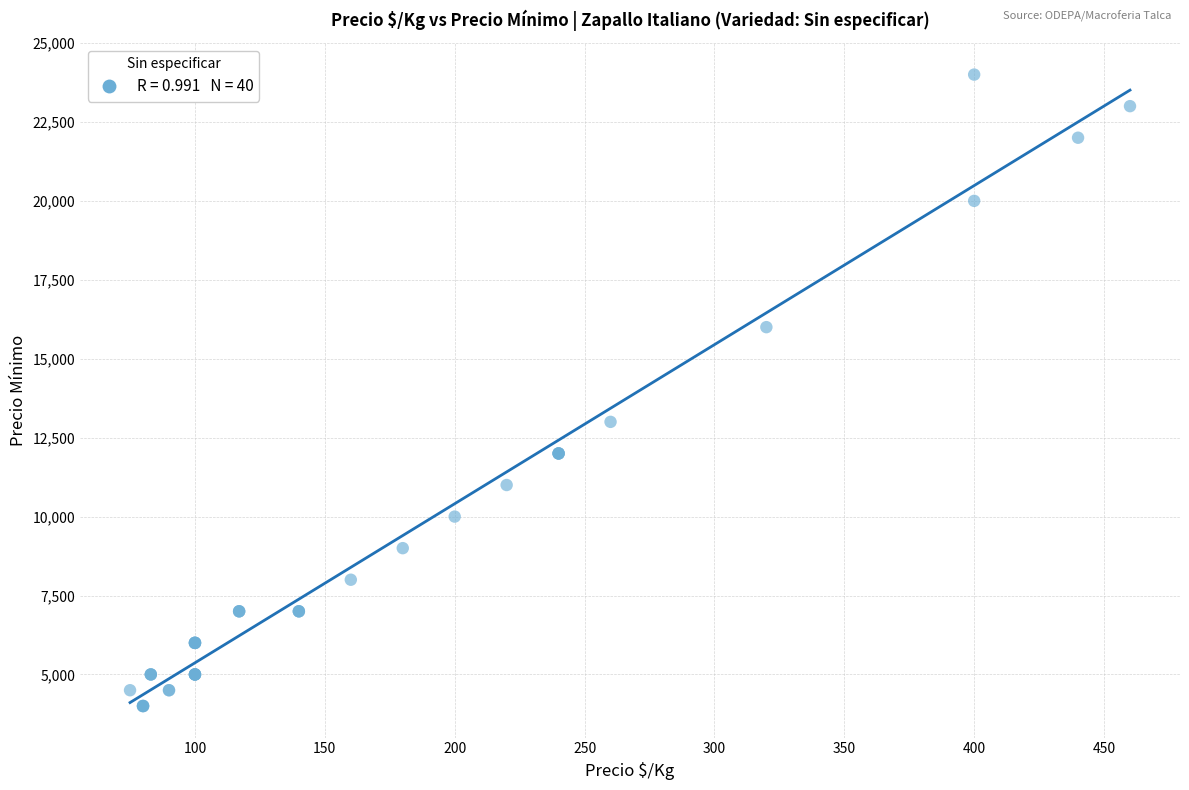

What Y value in the scatter plot is closest to 14000?

13000